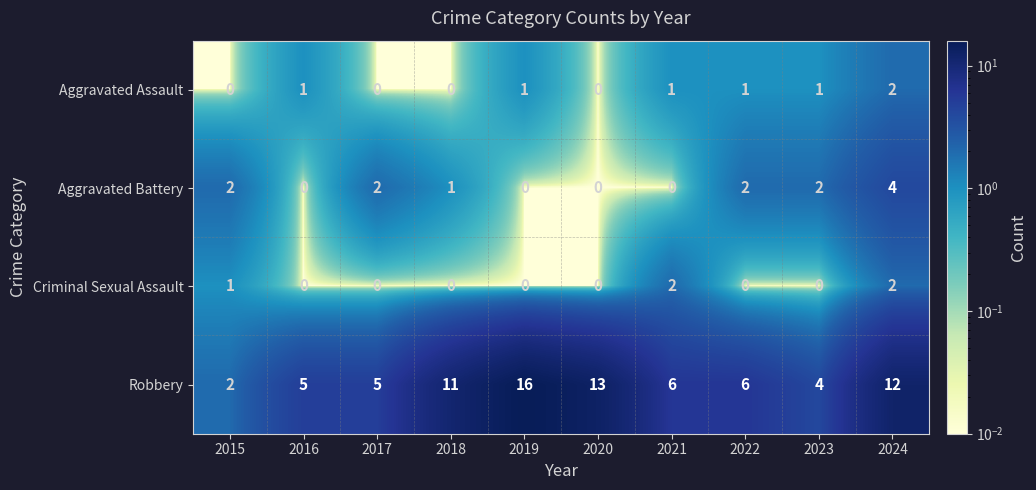

How many data points does each series have?

10